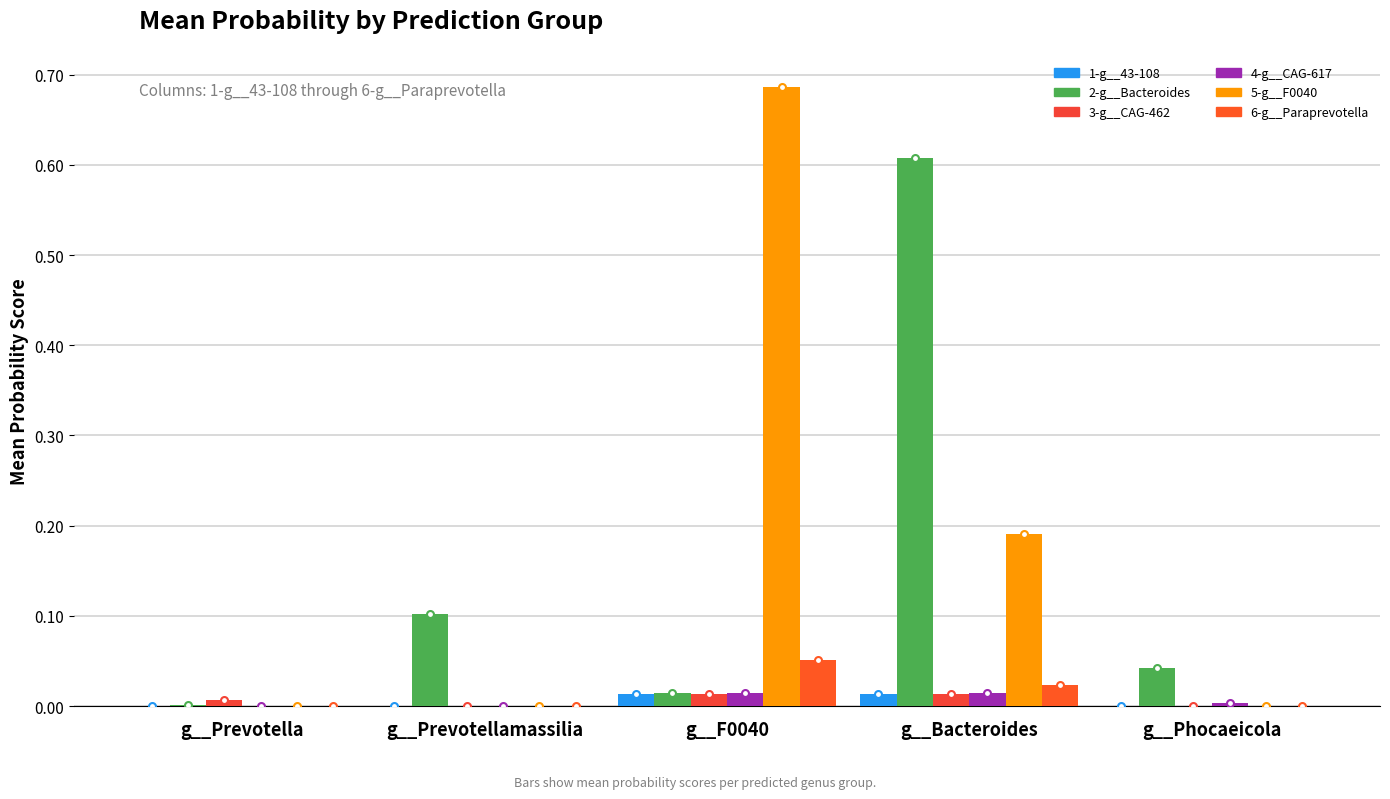

The value of 3-g__CAG-462 at g__F0040 is 0.0. True or false?

False